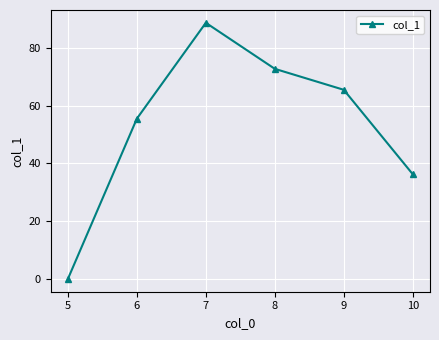

What is the change in value from 6 to 8?

+17.2